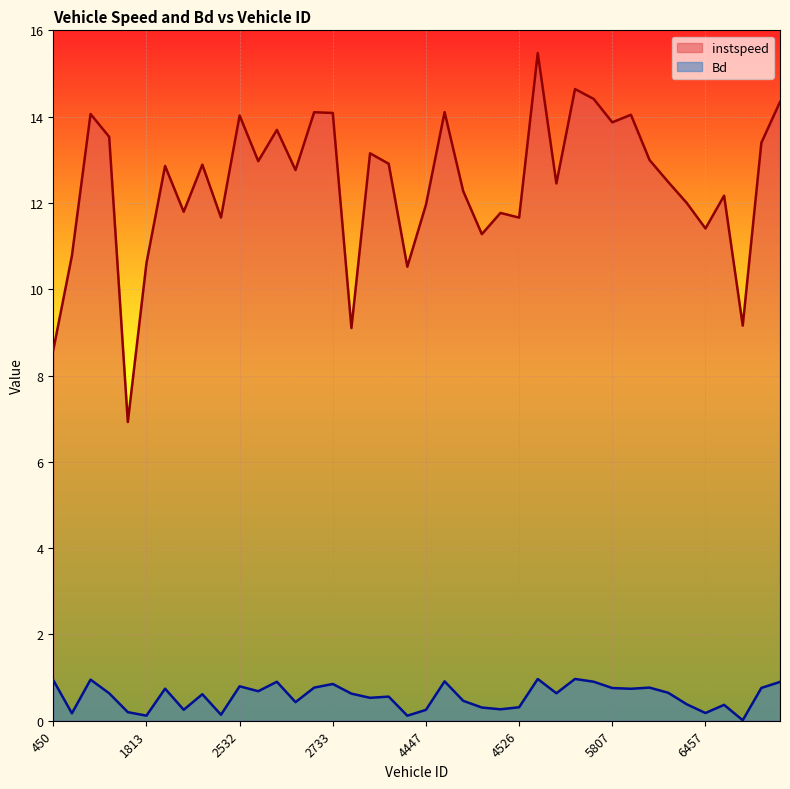

Reading right to left, what are all the values shown in this chart?

instspeed: 6755=14.3	6552=13.4	6532=9.2	6530=12.2	6457=11.4	6456=12.0	6448=12.5	5838=13.0	5822=14.0	5807=13.9	5017=14.4	4553=14.6	4542=12.5	4528=15.5	4526=11.7	4469=11.8	4462=11.3	4458=12.3	4448=14.1	4447=12.0	4446=10.5	3828=12.9	3030=13.2	2740=9.1	2733=14.1	2542=14.1	2538=12.8	2535=13.7	2534=13.0	2532=14.0	2526=11.7	2523=12.9	2465=11.8	2443=12.9	1813=10.6	1805=6.9	762=13.5	545=14.1	531=10.8	450=8.6
Bd: 6755=0.9	6552=0.8	6532=0.0	6530=0.4	6457=0.2	6456=0.4	6448=0.6	5838=0.8	5822=0.7	5807=0.8	5017=0.9	4553=1.0	4542=0.6	4528=1.0	4526=0.3	4469=0.3	4462=0.3	4458=0.5	4448=0.9	4447=0.3	4446=0.1	3828=0.6	3030=0.5	2740=0.6	2733=0.9	2542=0.8	2538=0.4	2535=0.9	2534=0.7	2532=0.8	2526=0.1	2523=0.6	2465=0.3	2443=0.7	1813=0.1	1805=0.2	762=0.6	545=1.0	531=0.2	450=0.9